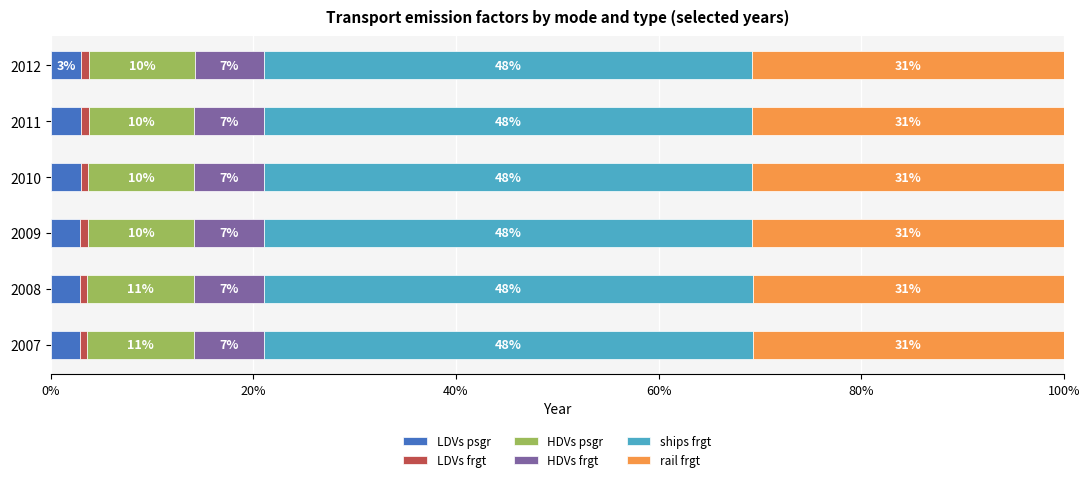

At which label does LDVs psgr reach its minimum?

2007